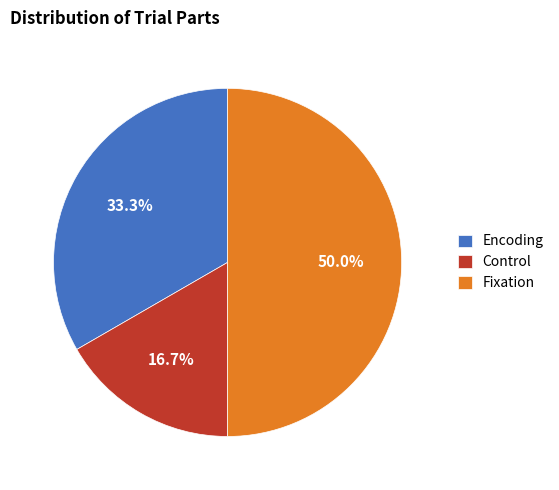

Combined, what portion of the pie is Fixation and Control?

66.7%